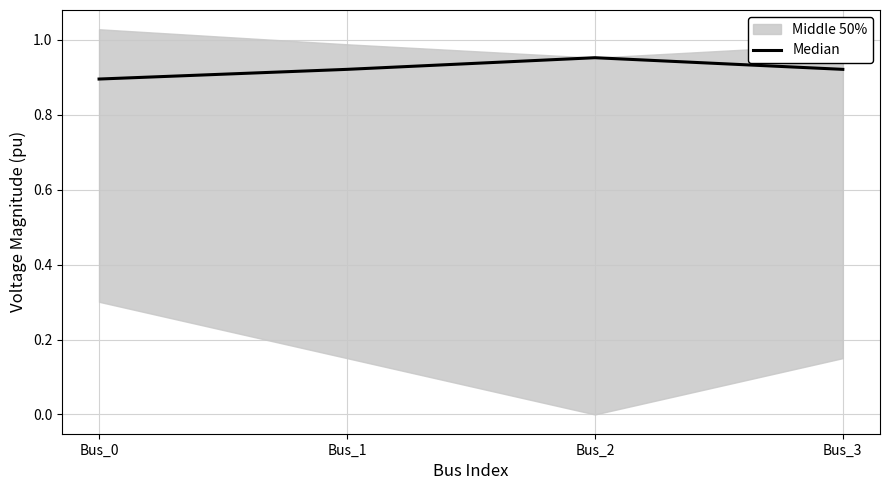

True or false: Median has a value of 0.6 at Bus_0.

False